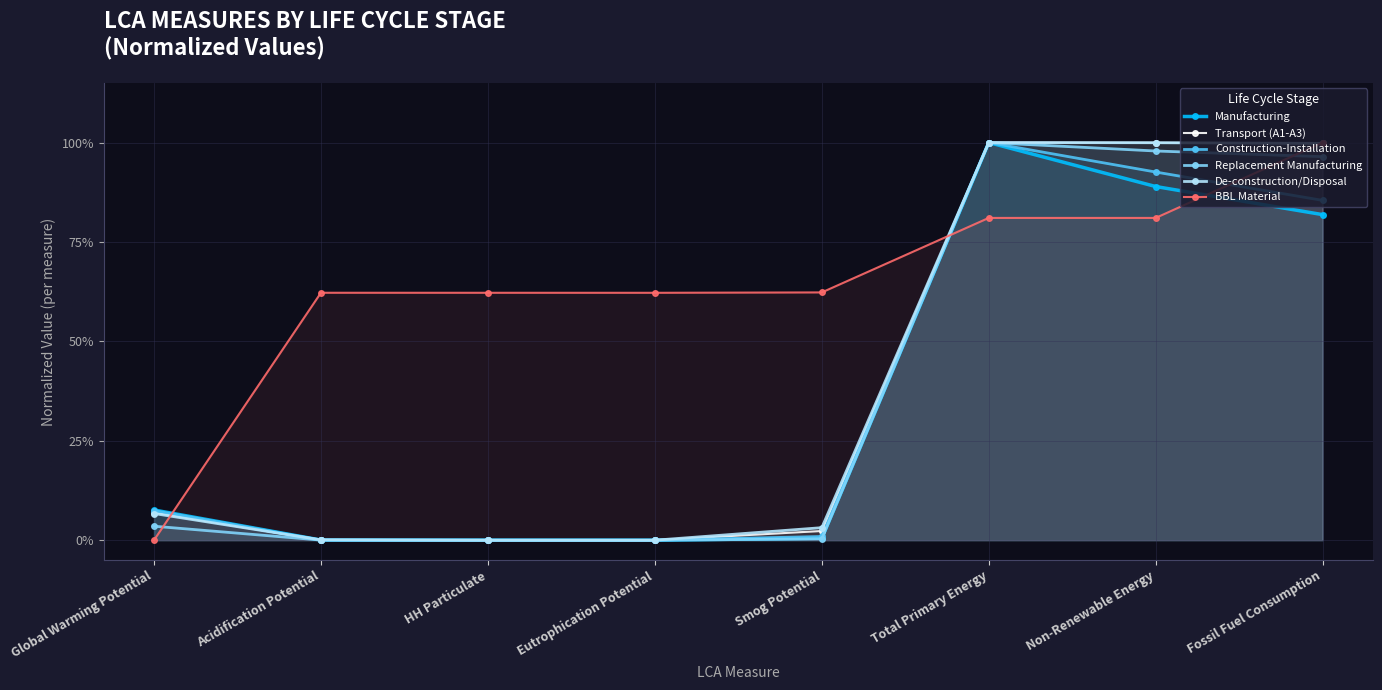

What is the label of the 8th point from the left?

Fossil Fuel Consumption